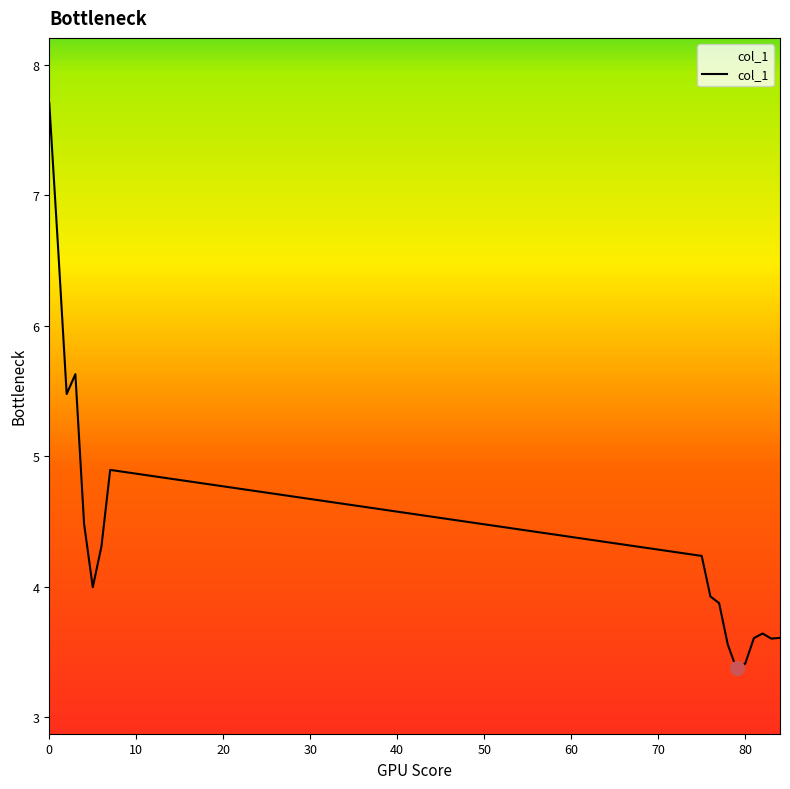

Does the chart display data point markers on the line(s)?

No